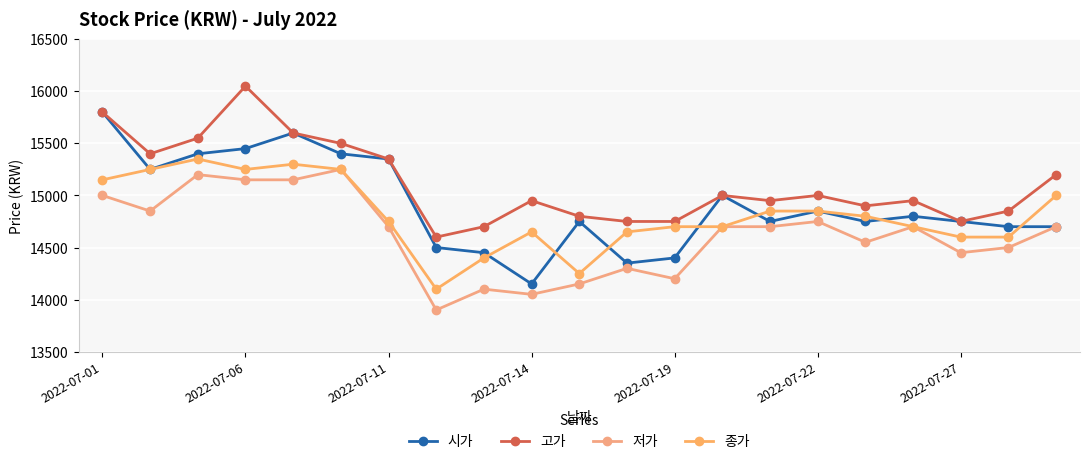

Does the chart have visible grid lines?

Yes